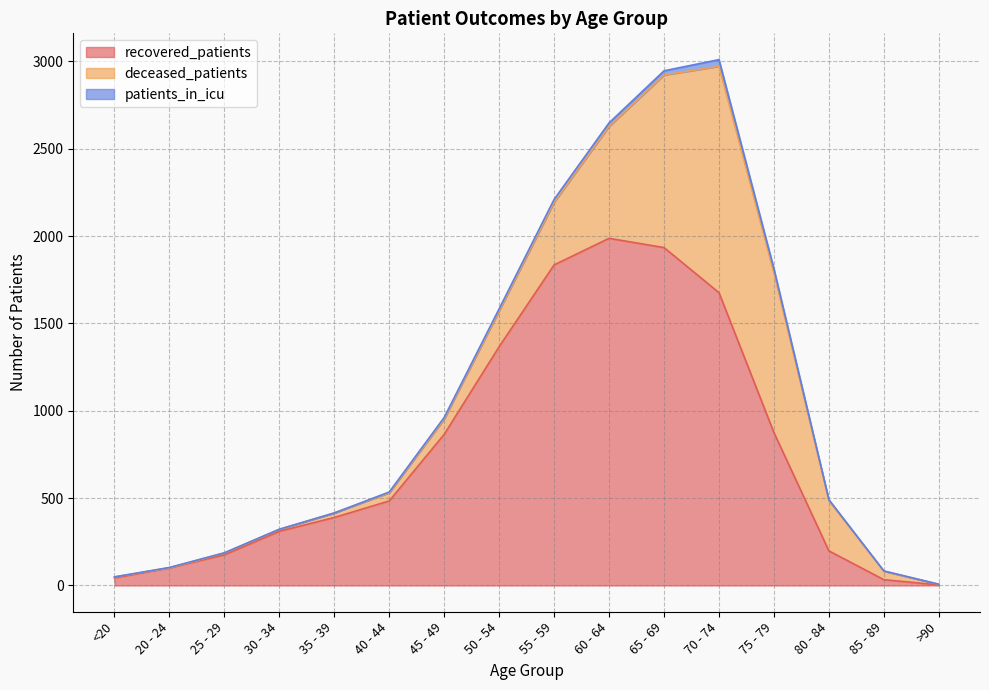

Which series has the widest spread of values?

recovered_patients